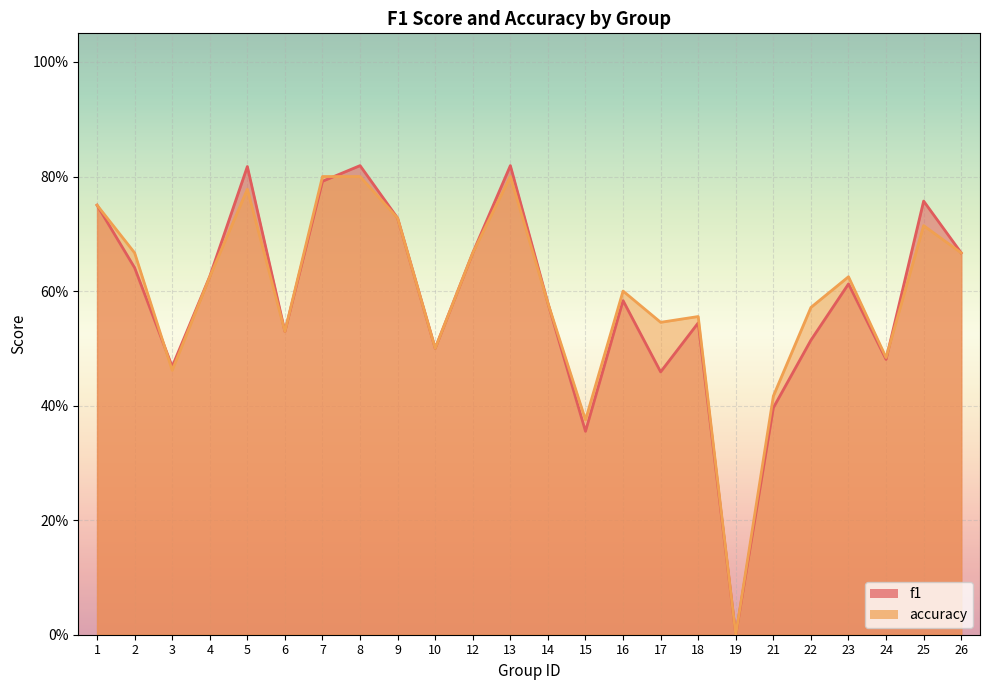

At which category is the sum across all series the highest?

8